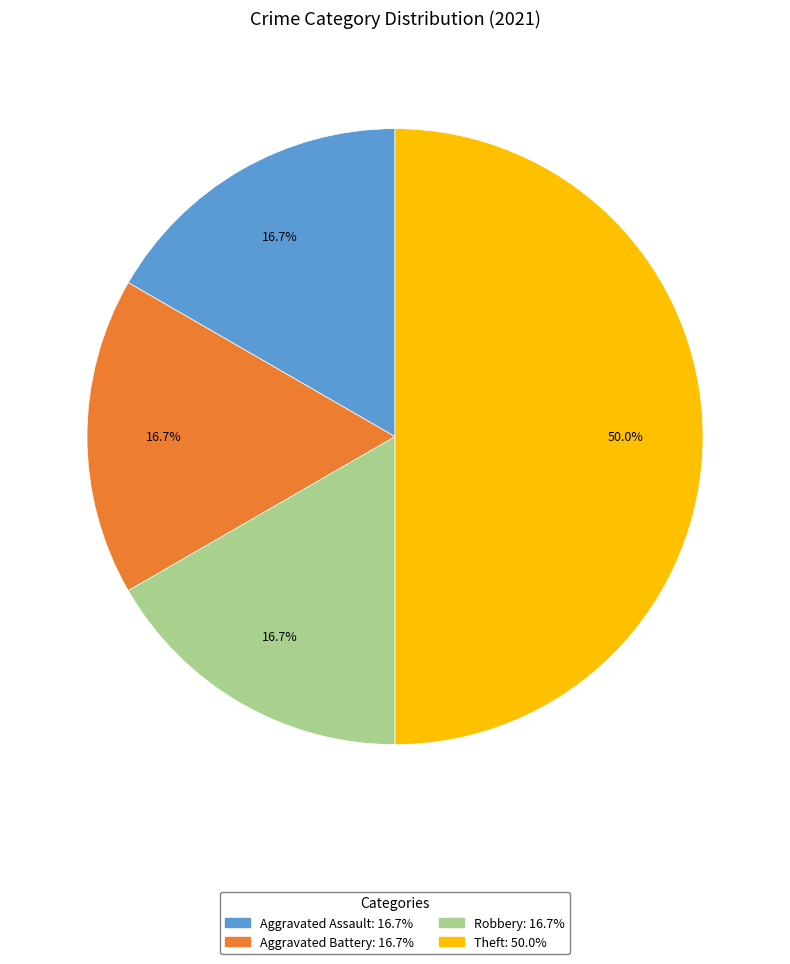

Does Robbery represent more than half of the total?

No